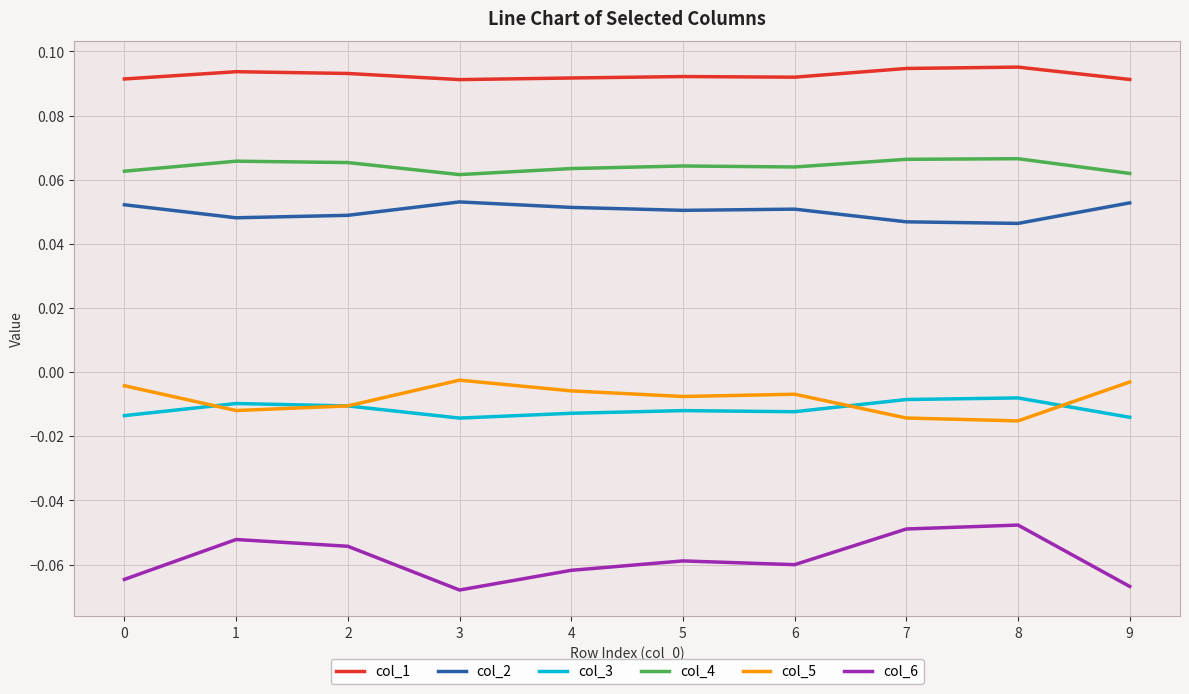

True or false: col_1 and col_5 cross at least once.

False